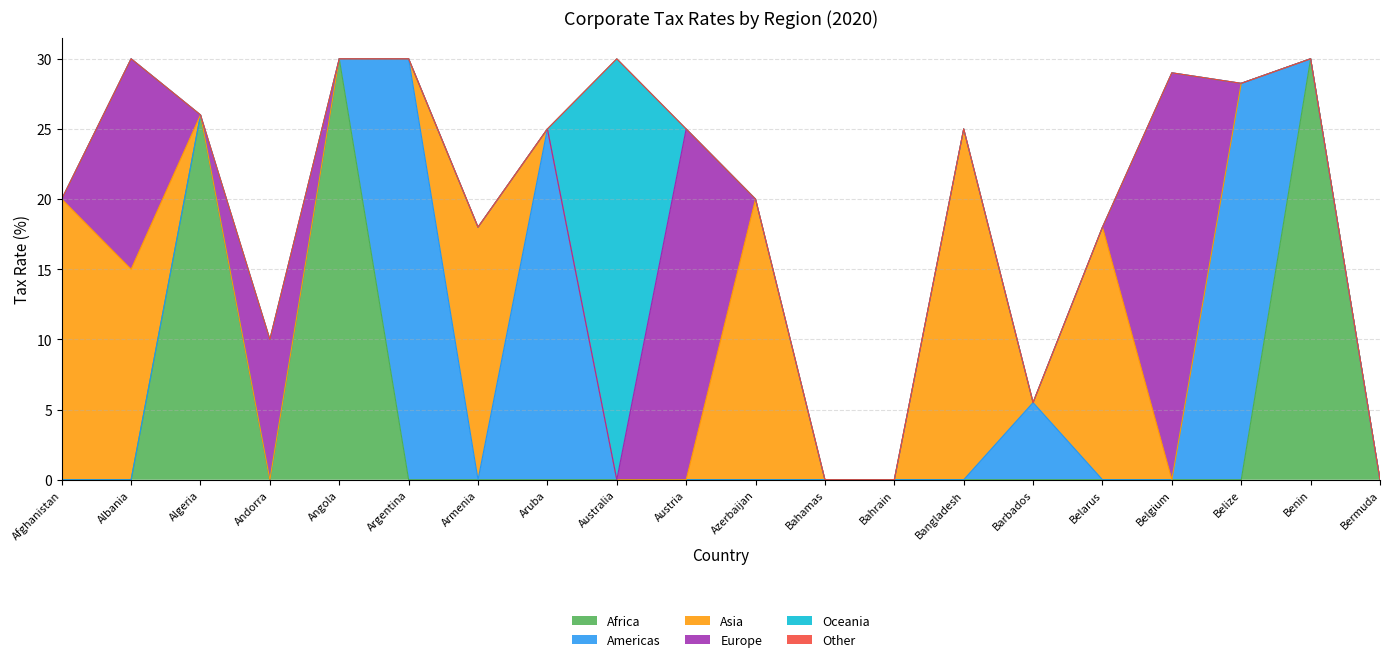

What is the difference between the Oceania values at Angola and Australia?

30.0